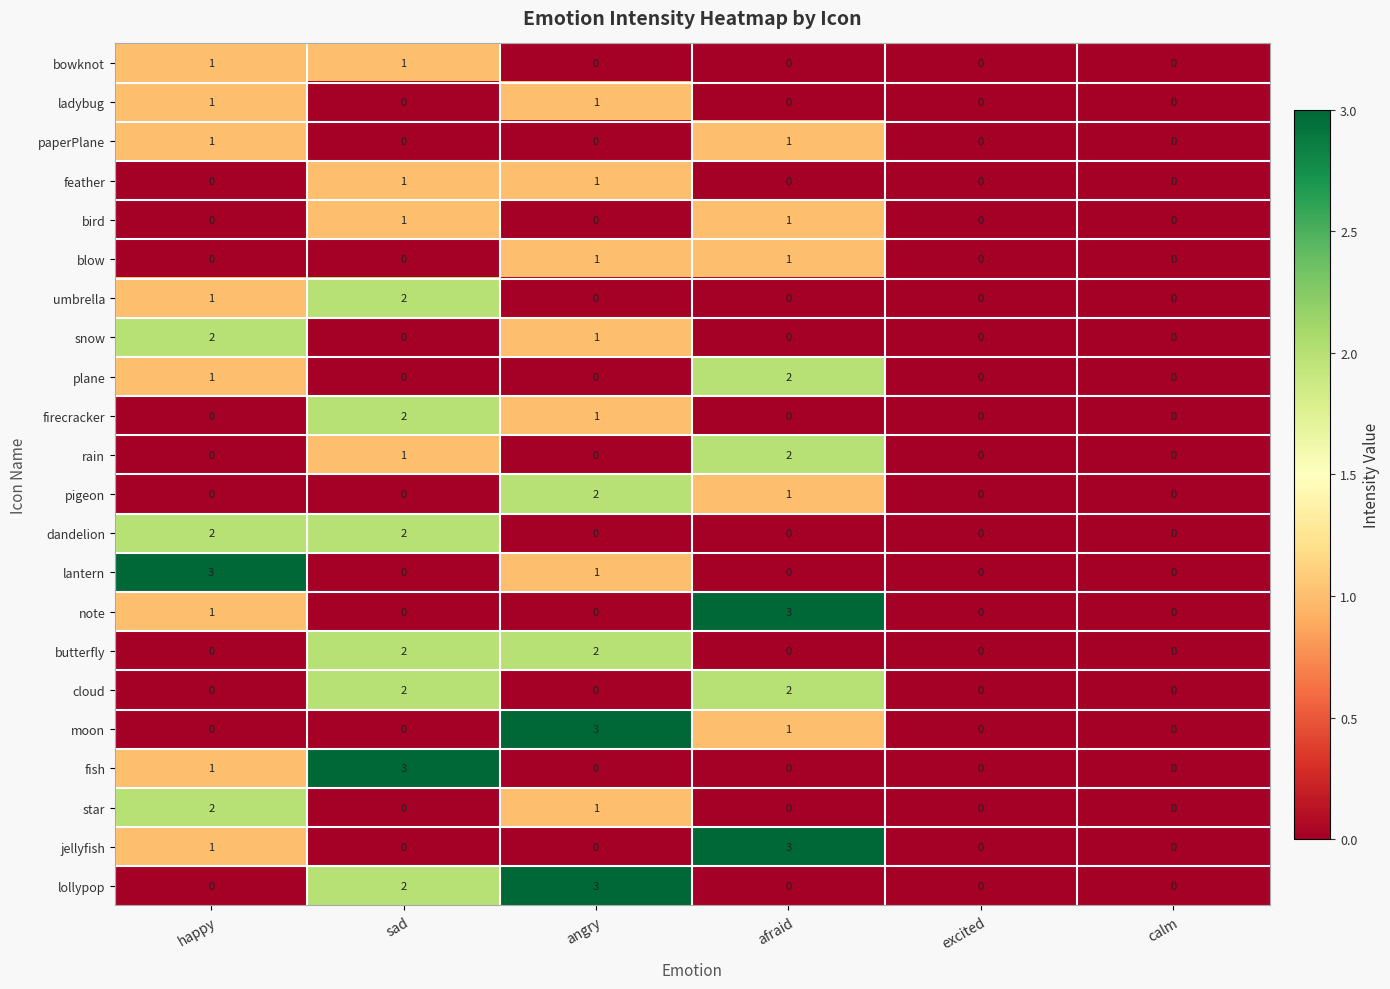

At how many categories does at least one series exceed 2?

4